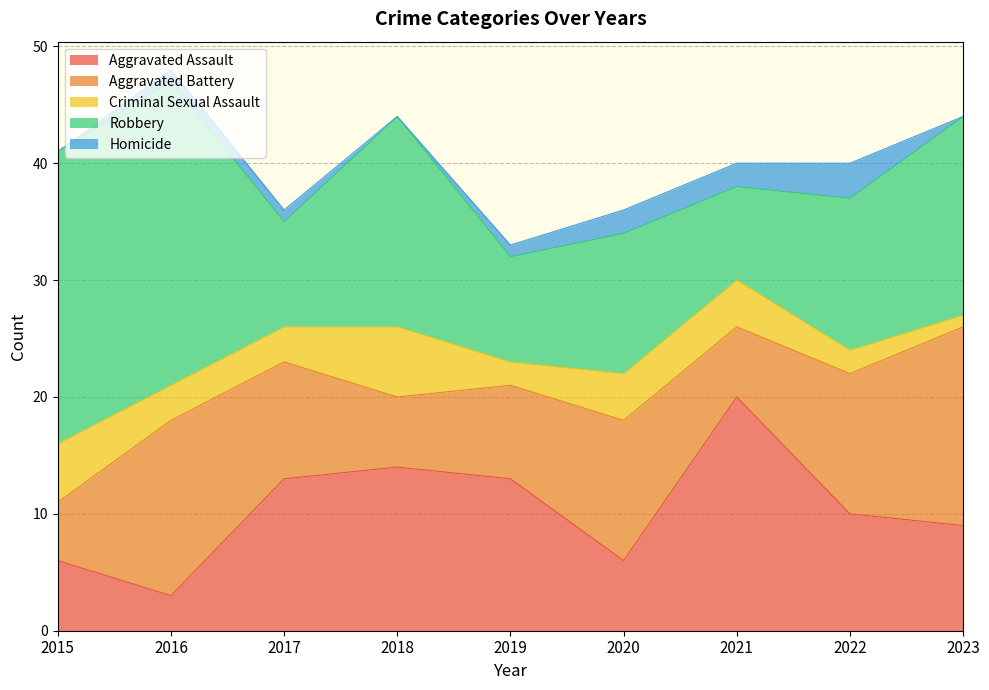

What is the total value across all series at 2018?

44